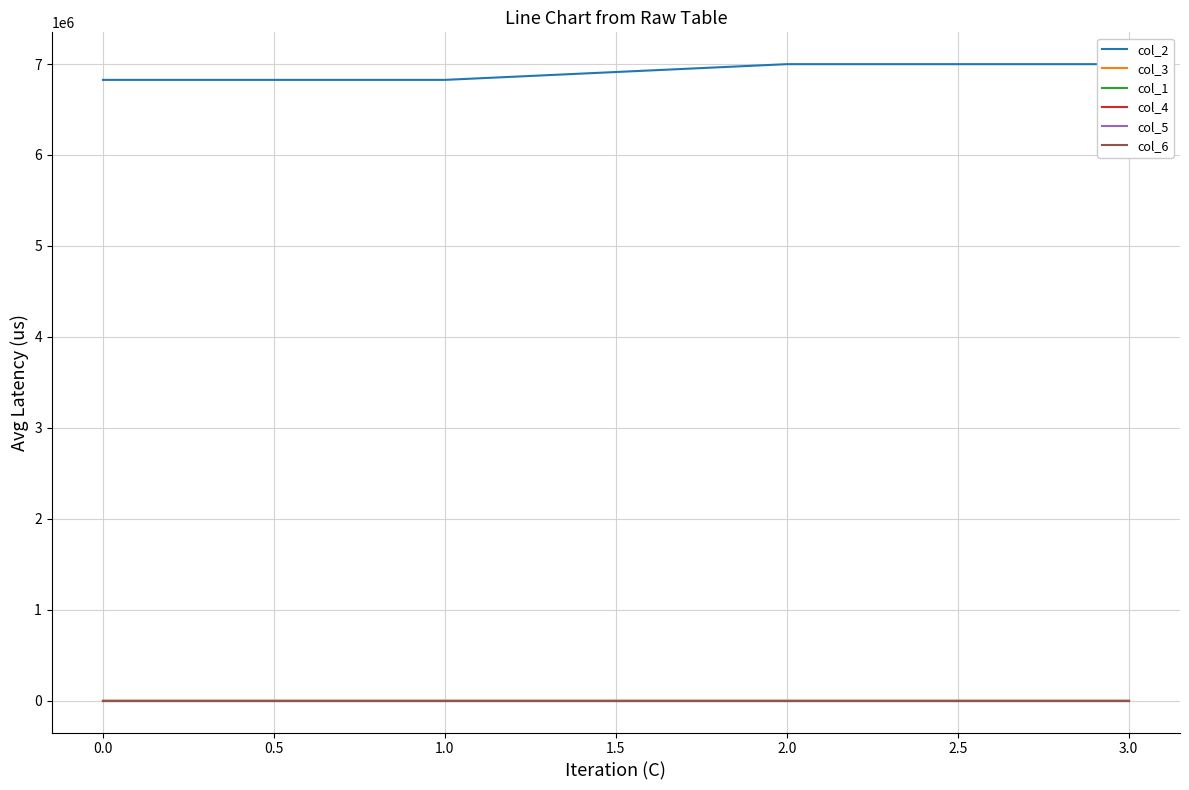

Which series has the largest total across all categories?

col_2